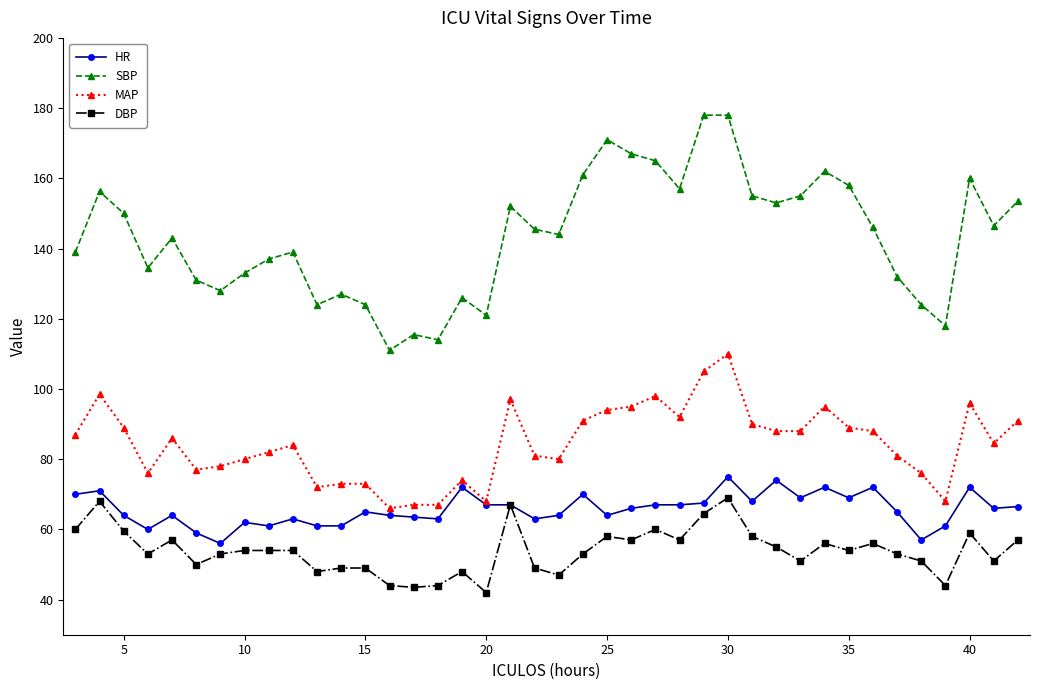

What is the greatest value displayed?

178.0